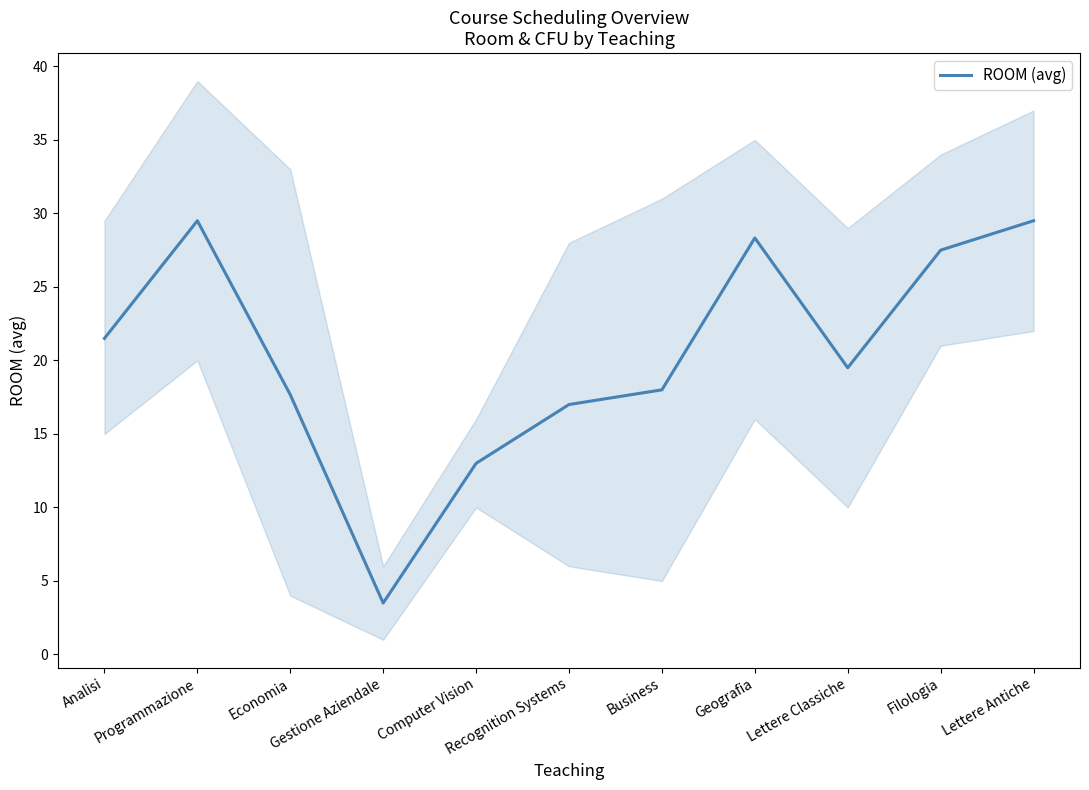

List the labels in order of value, smallest first.

Gestione Aziendale, Computer Vision, Recognition Systems, Economia, Business, Lettere Classiche, Analisi, Filologia, Geografia, Programmazione, Lettere Antiche